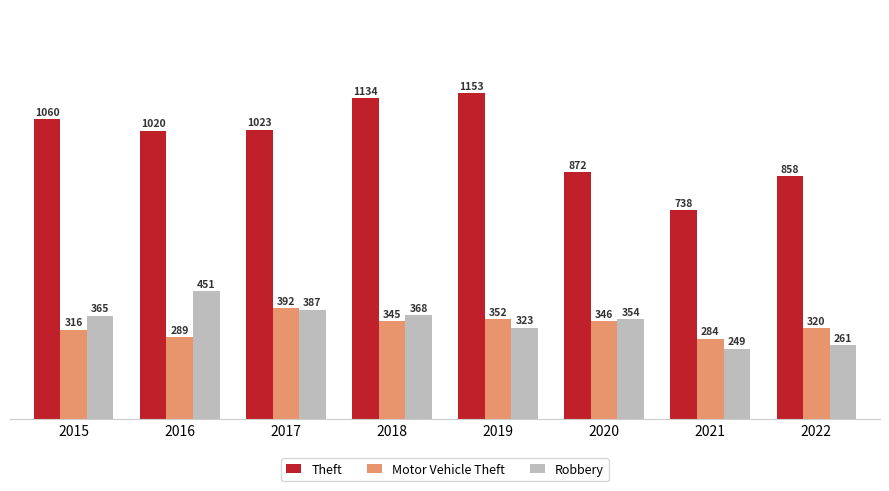

Are the bars horizontal?

No